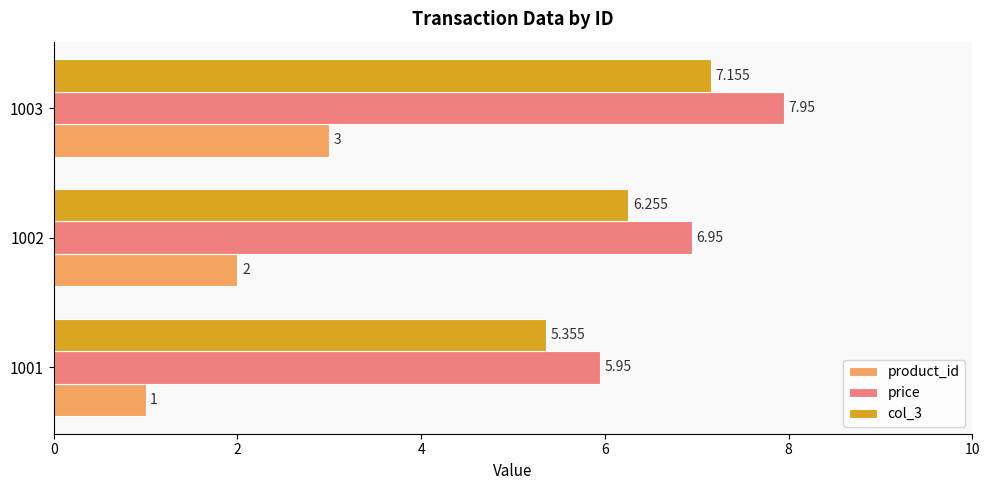

Is the value of col_3 at 1003 greater than the value of product_id at 1003?

Yes